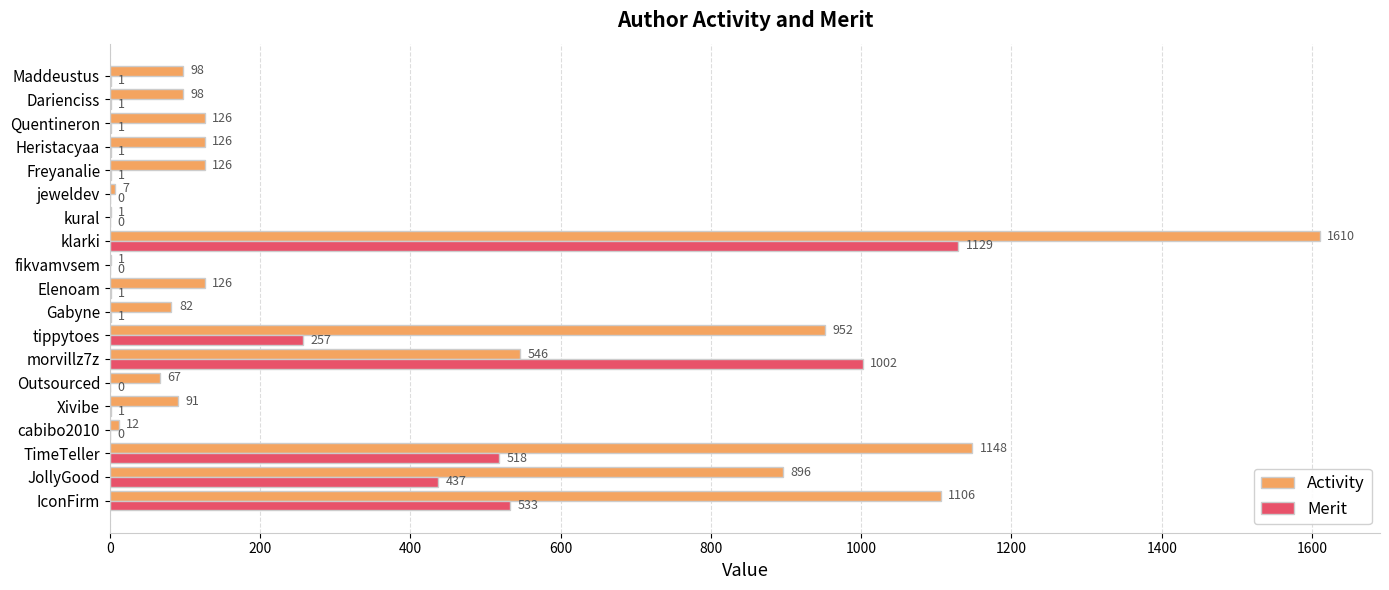

Which series changed the most between Outsourced and tippytoes?

Activity